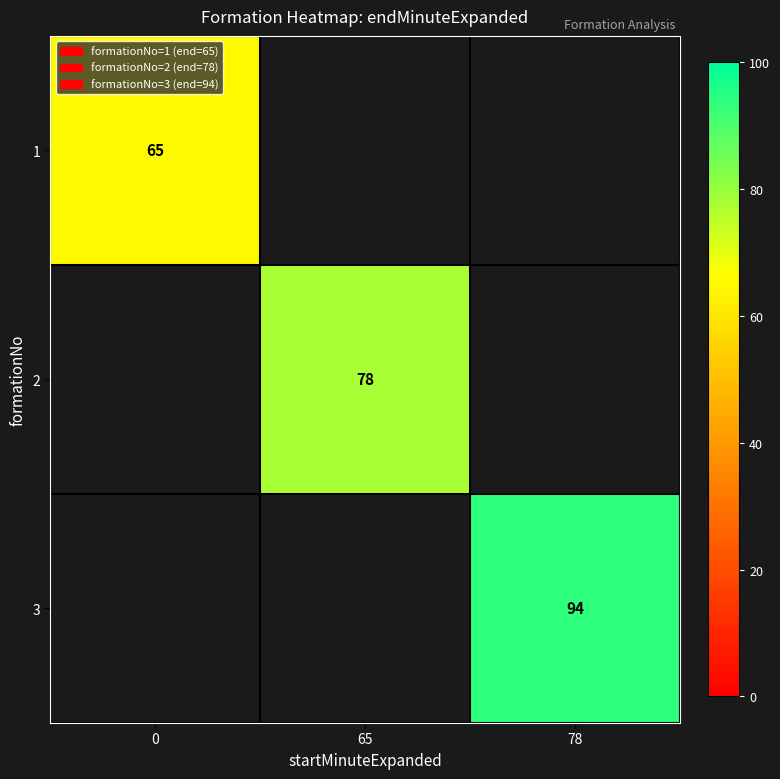

Is it true that 3 equals 24 at 78?

False